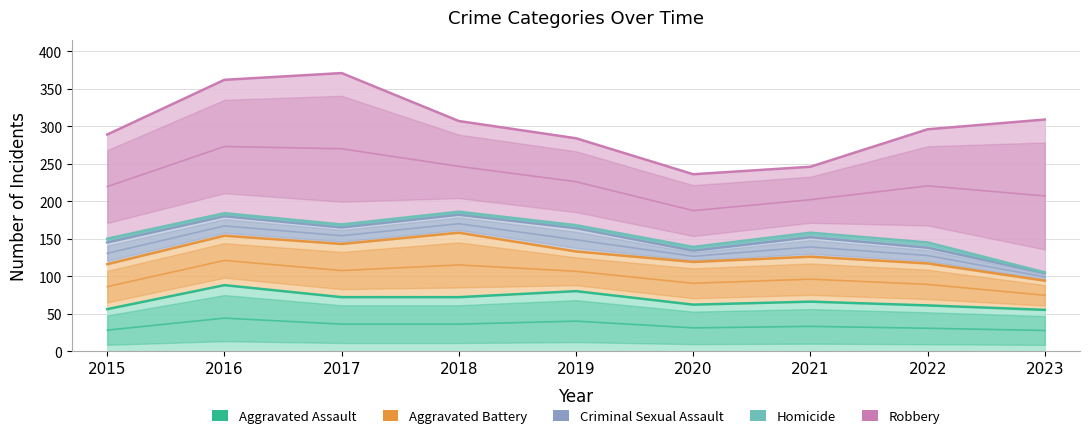

Which series has the largest total across all categories?

Robbery